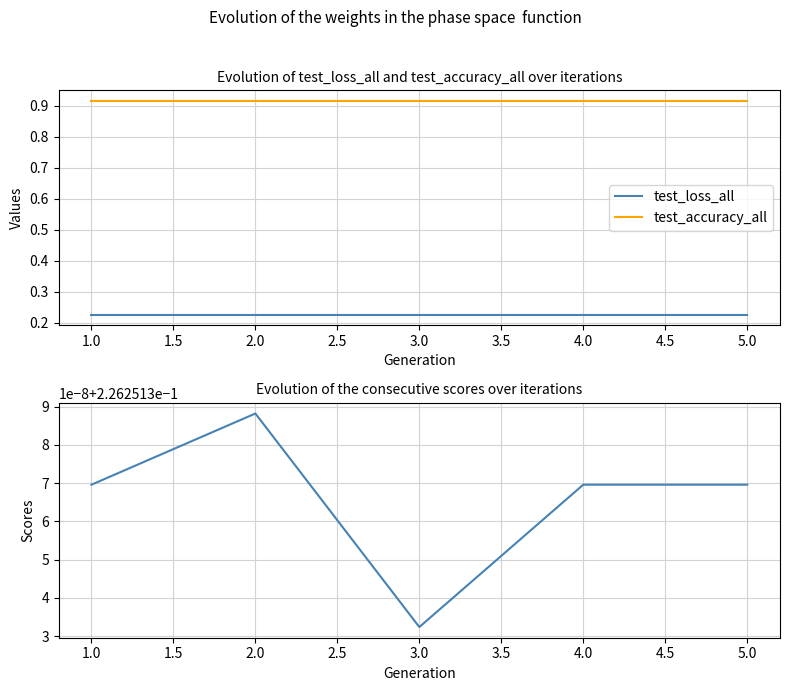

Which series changed the most between 1.0 and 5.0?

test_loss_all